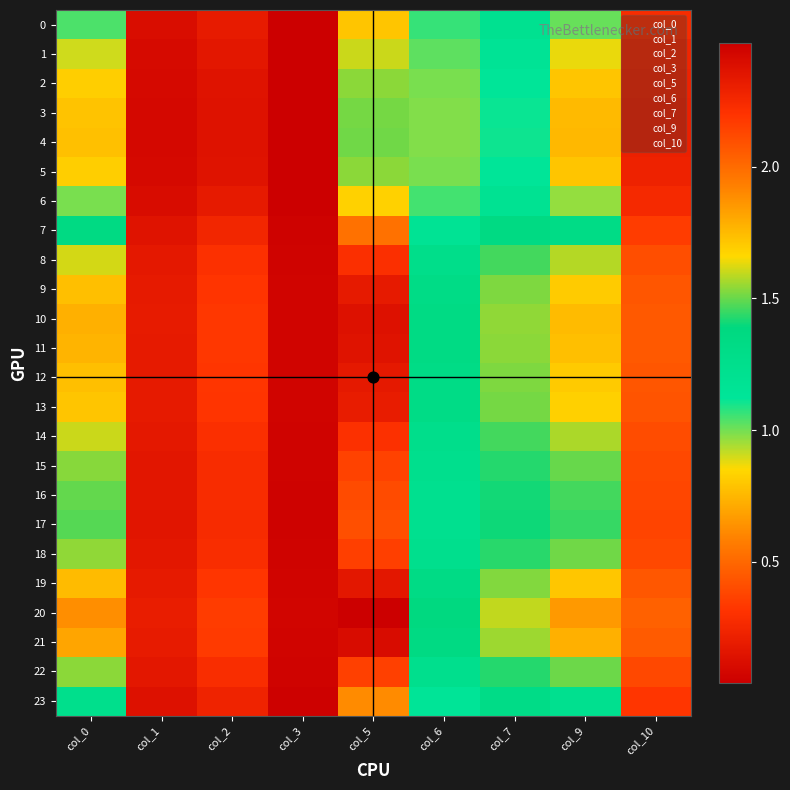

At how many categories does at least one series exceed 2?

1